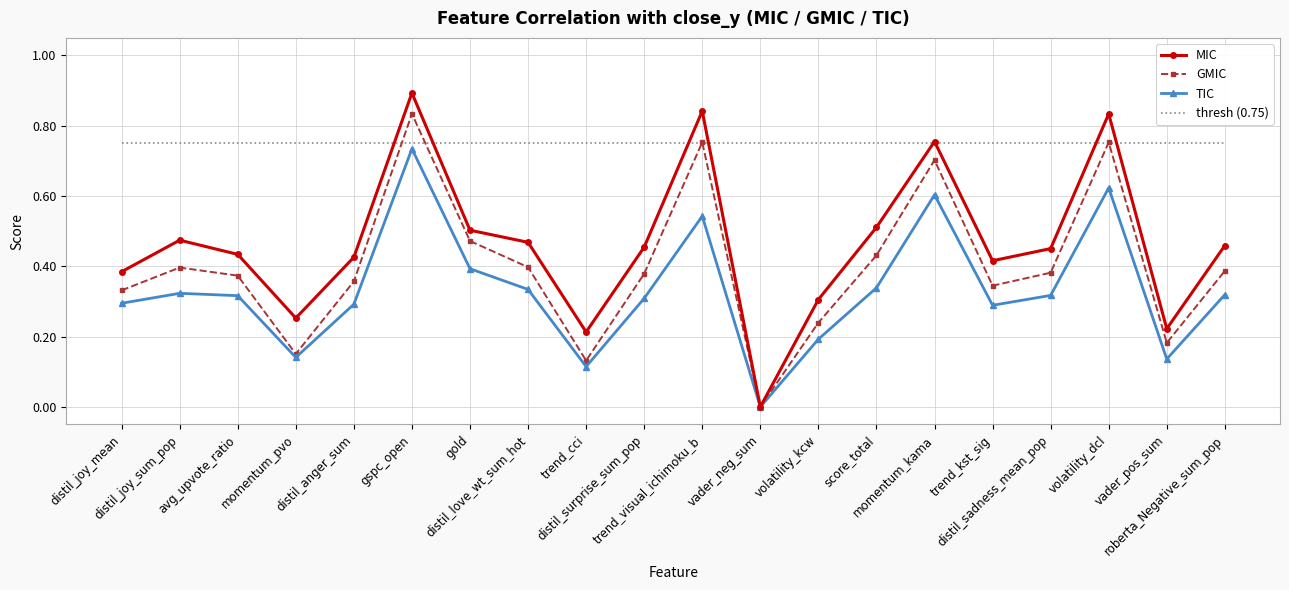

Between trend_visual_ichimoku_b and volatility_dcl, which series saw the biggest shift?

TIC